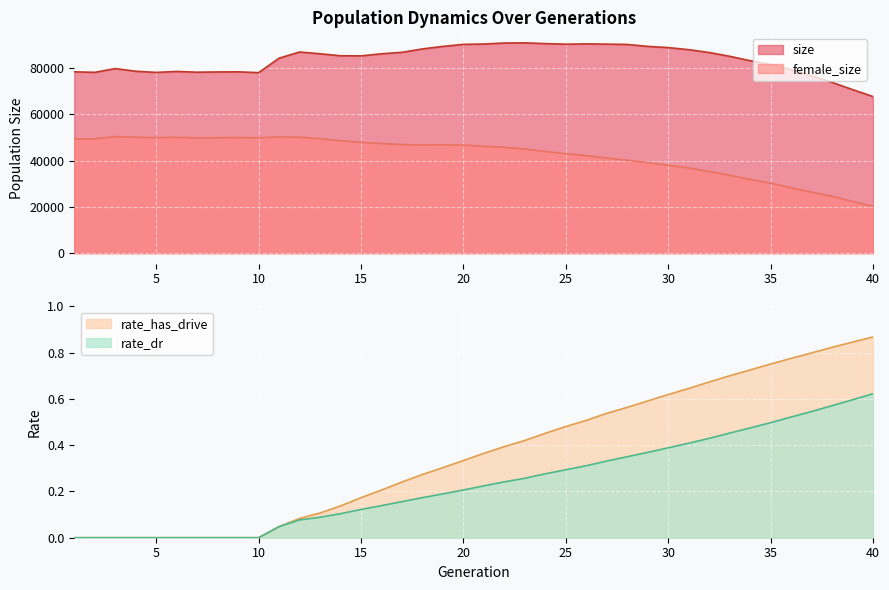

List the series in order of their peak value, highest first.

size, female_size, rate_has_drive, rate_dr